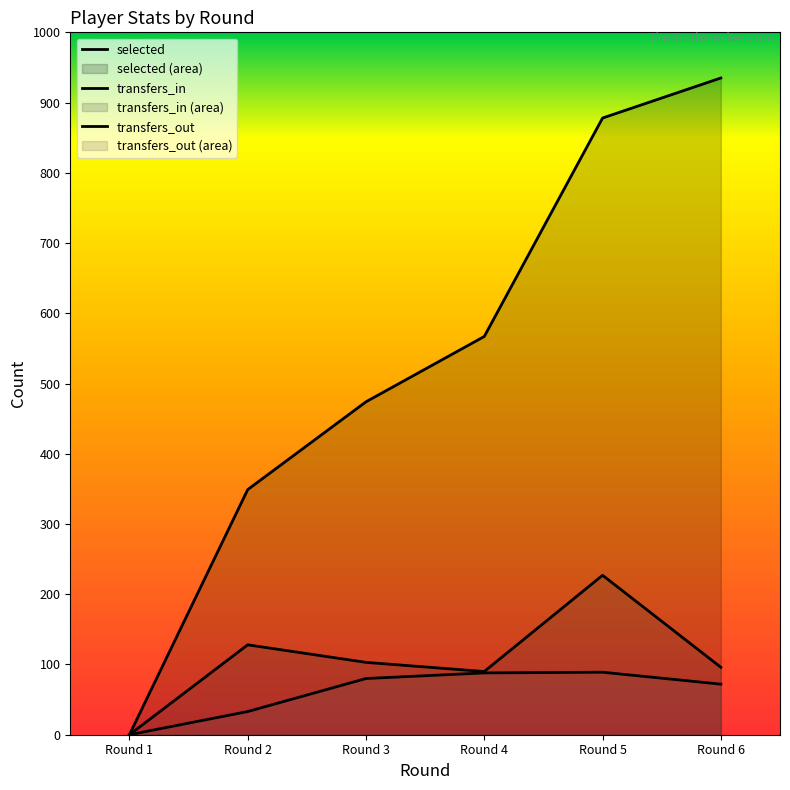

Reading left to right, list all the values displayed in this chart.

selected: 0	349	474	567	878	935
transfers_in: 0	128	103	90	227	96
transfers_out: 0	33	80	88	89	72